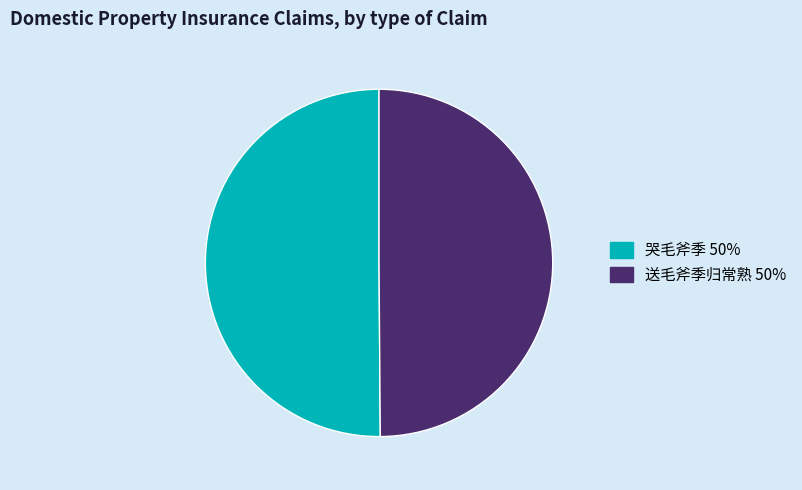

How many segments does this pie chart have?

2